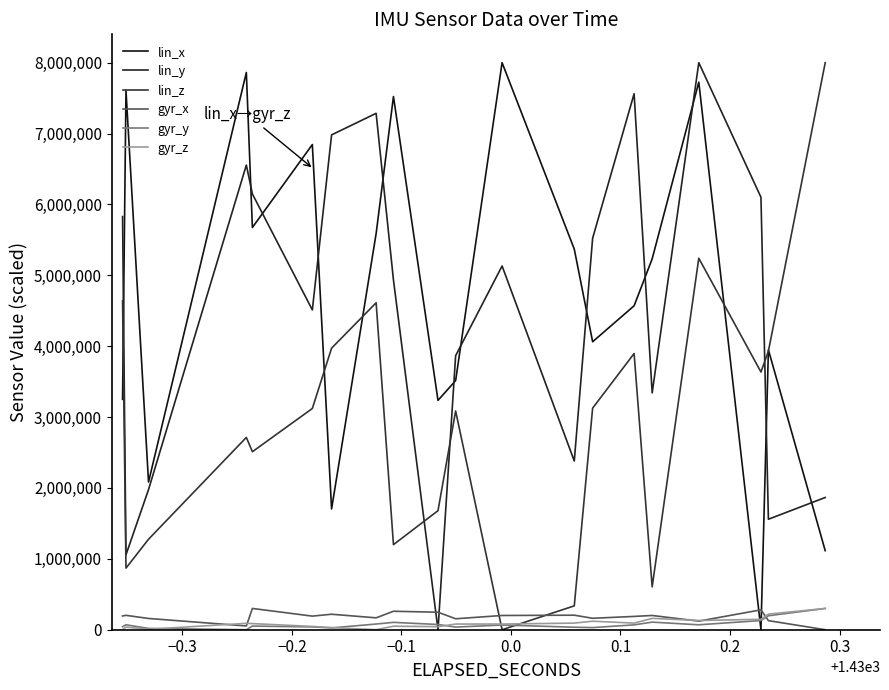

Does the chart have visible grid lines?

No